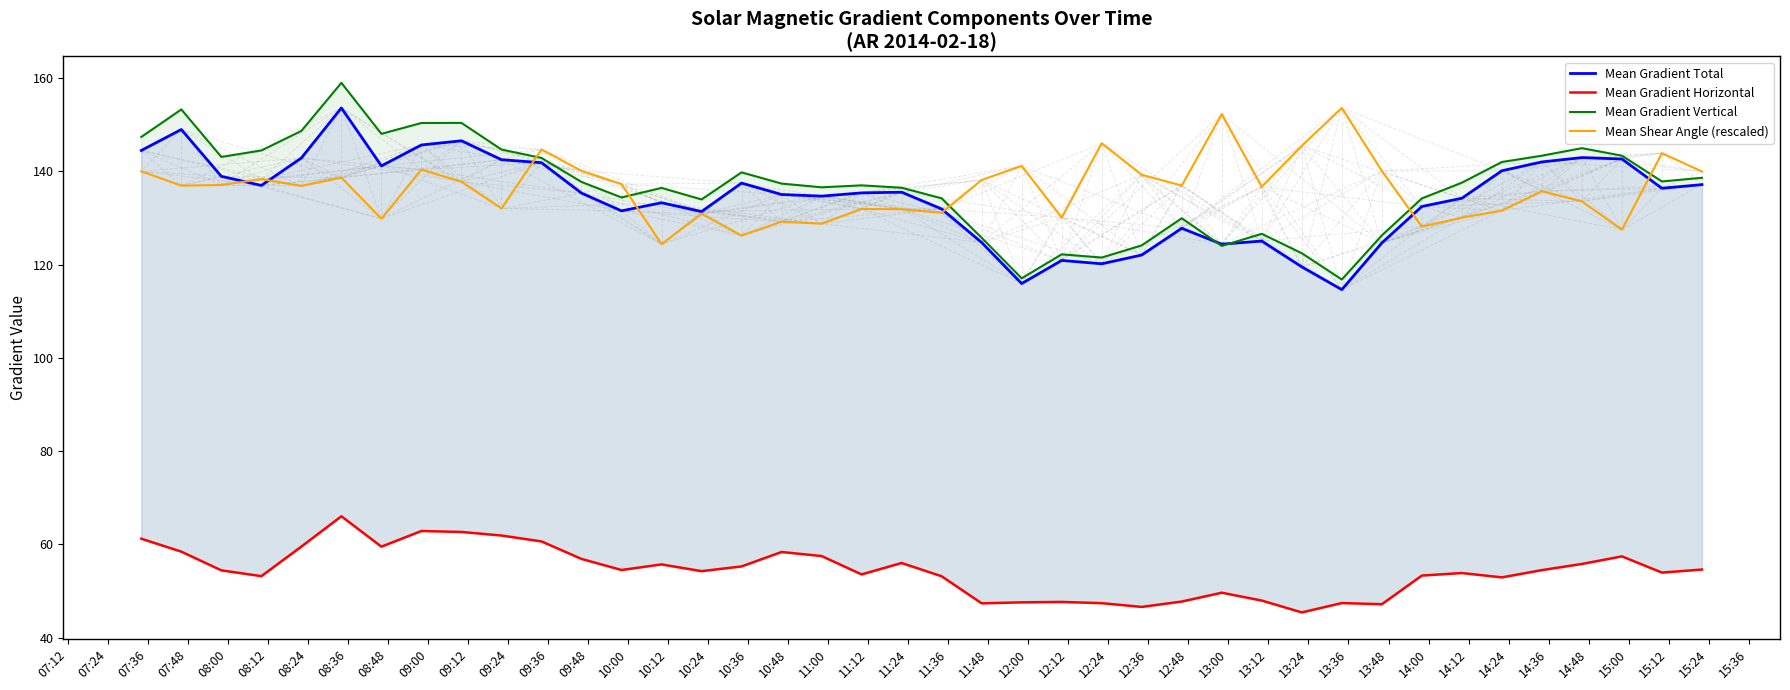

Which series has the widest spread of values?

Mean Gradient Vertical